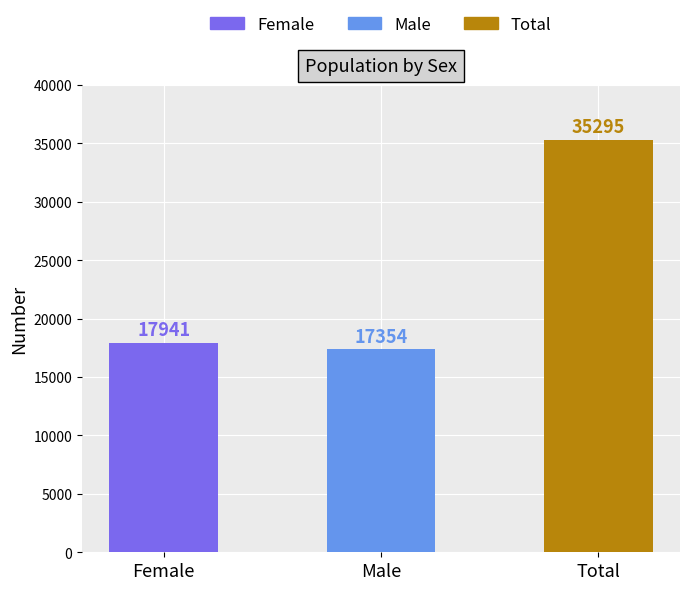

How many data points does each series have?

3